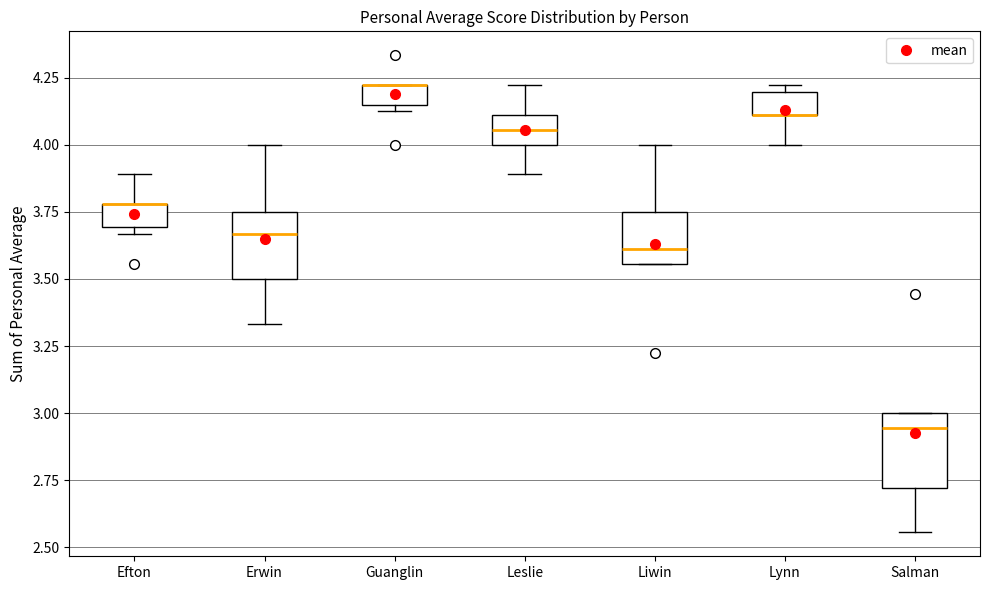

Where does the lower whisker of the box for Erwin end on the y-axis? The values are not printed on the chart, so give them approximately, as read against the axis.

3.35